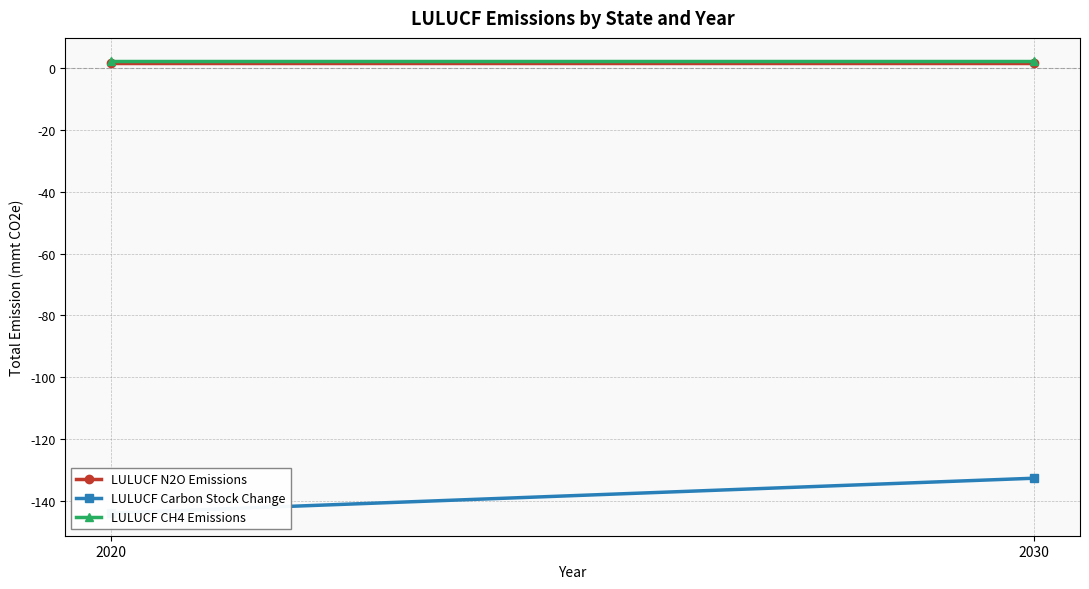

Which series has the largest range (max minus min)?

LULUCF Carbon Stock Change